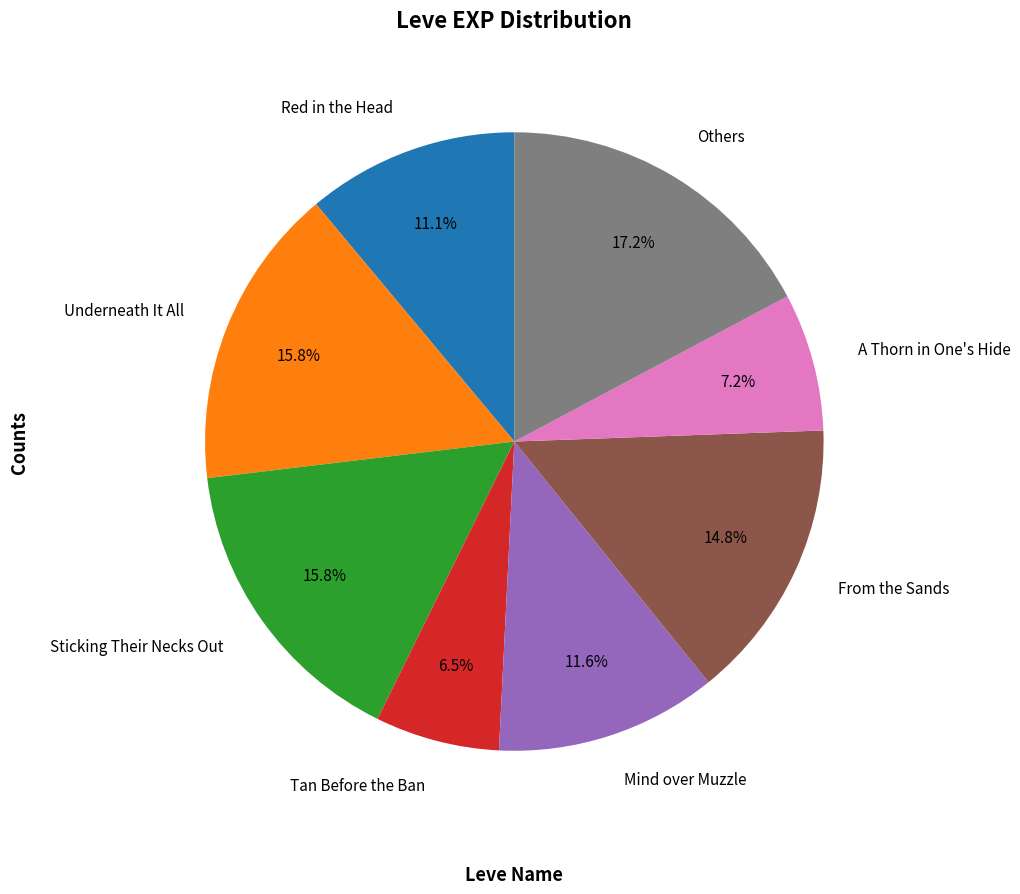

Is the sum of Mind over Muzzle and A Thorn in One's Hide greater than half?

No